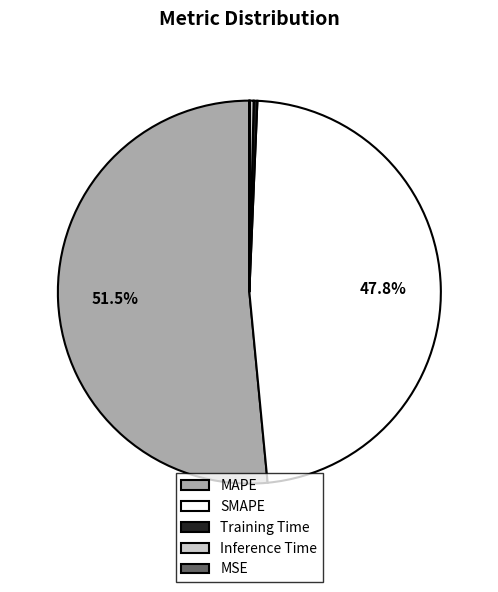

True or false: SMAPE accounts for 39% of the total.

False